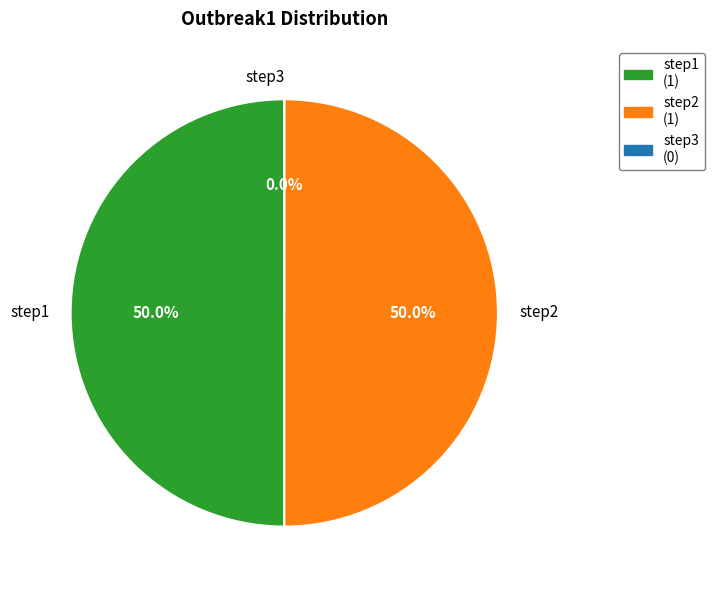

Is it true that step1 is 50% of the pie?

True